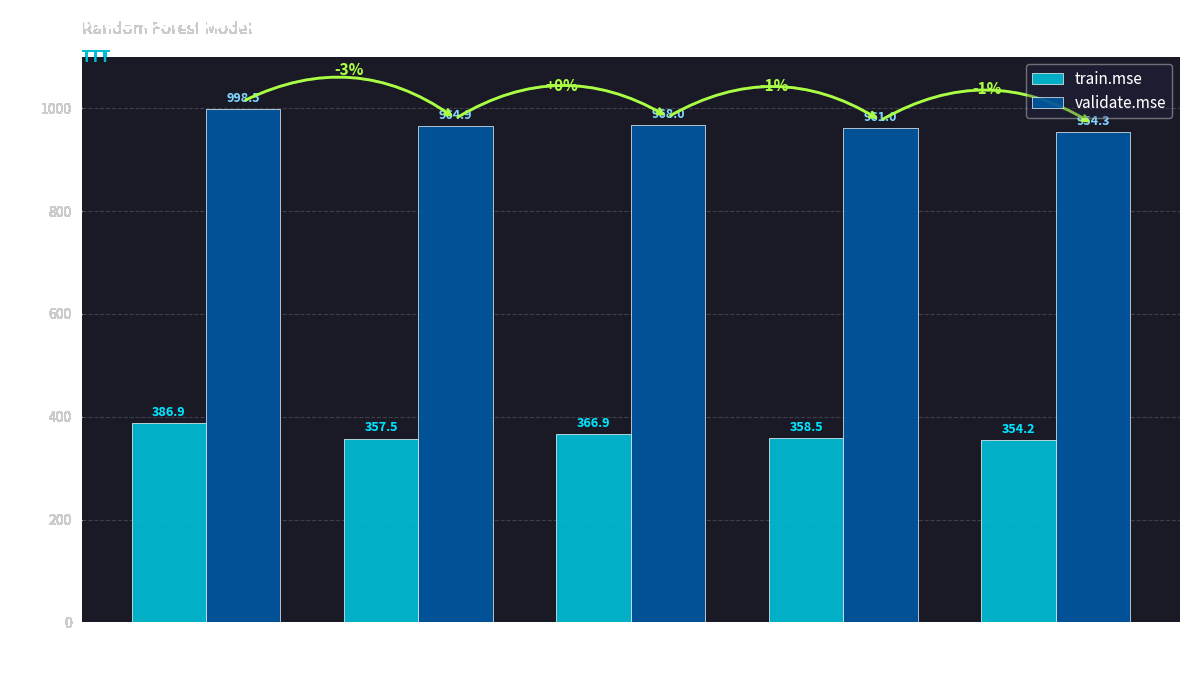

What are all the series names shown in the legend?

train.mse, validate.mse